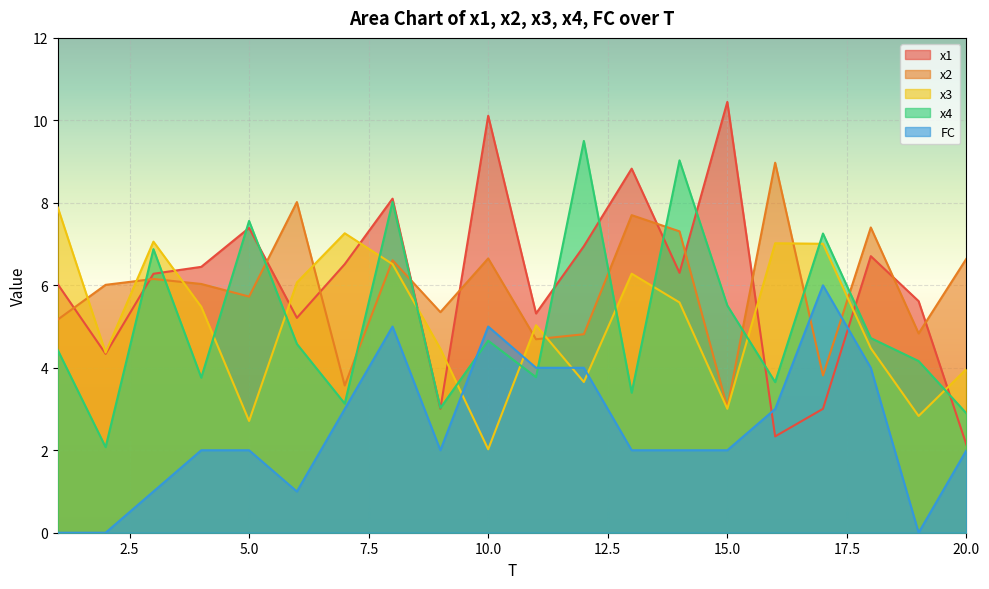

True or false: x4 and FC intersect in this chart.

True